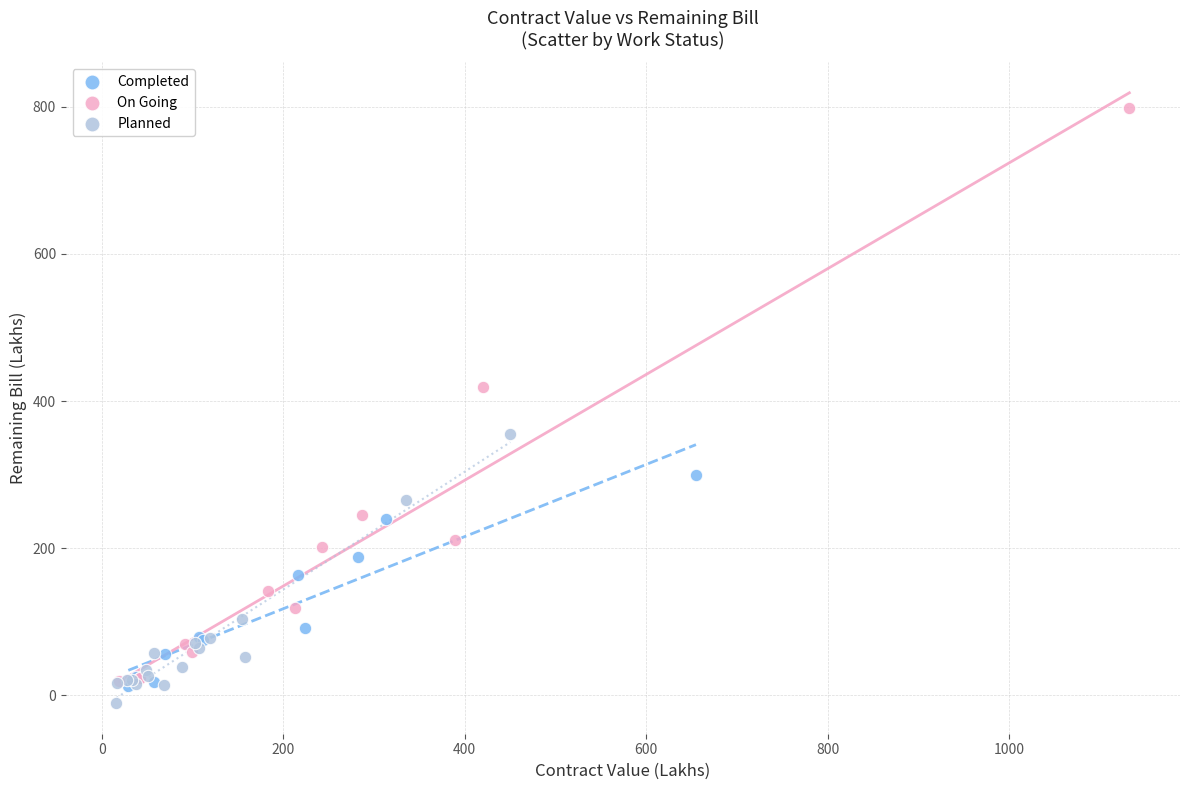

Which series contains the highest Y value?

On Going